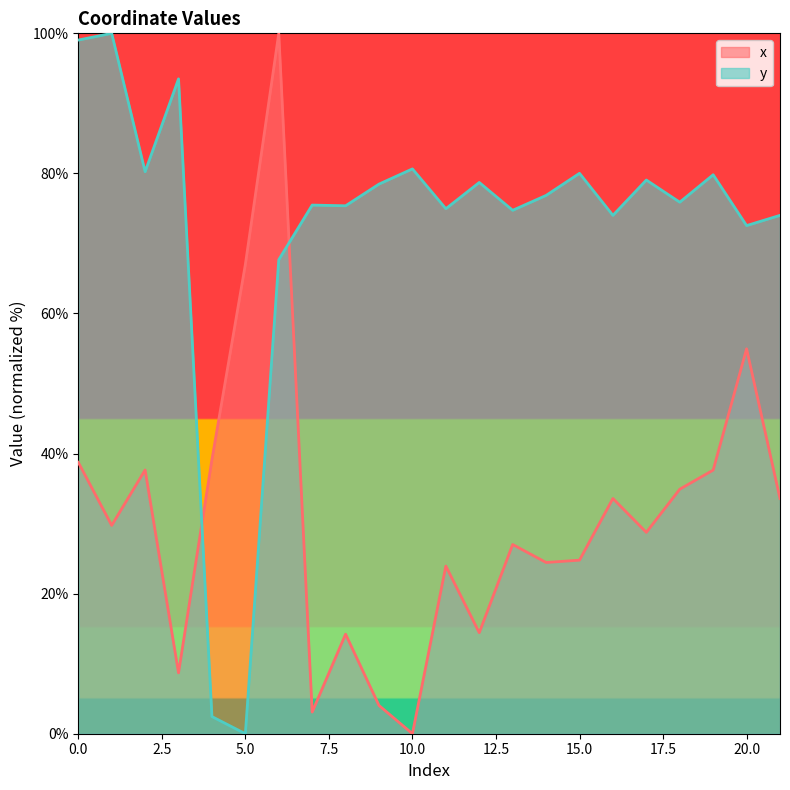

What is the average value of the y series?

72.4